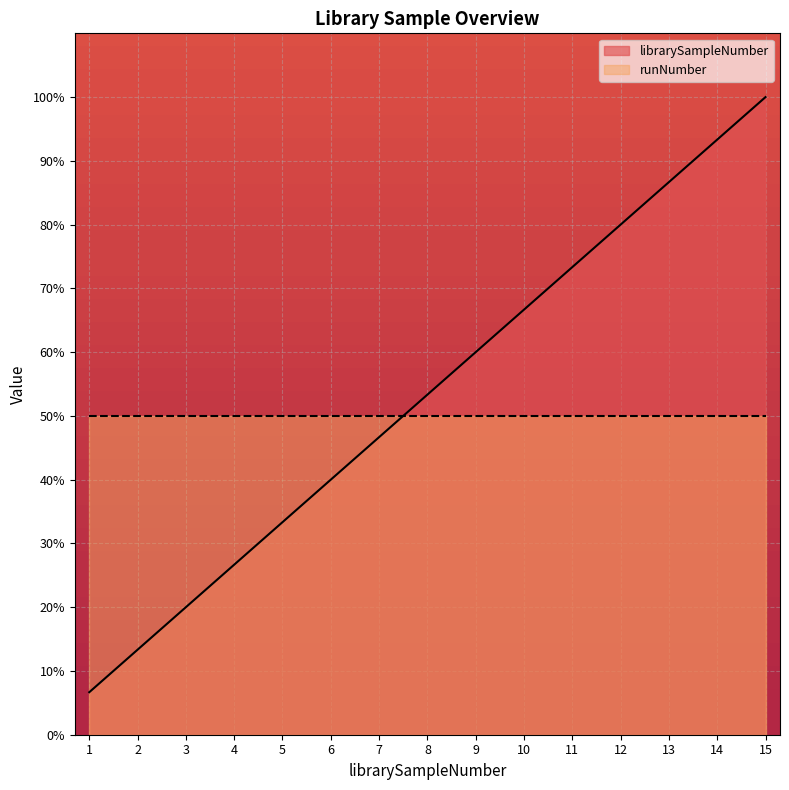

How many values are below 53?

7